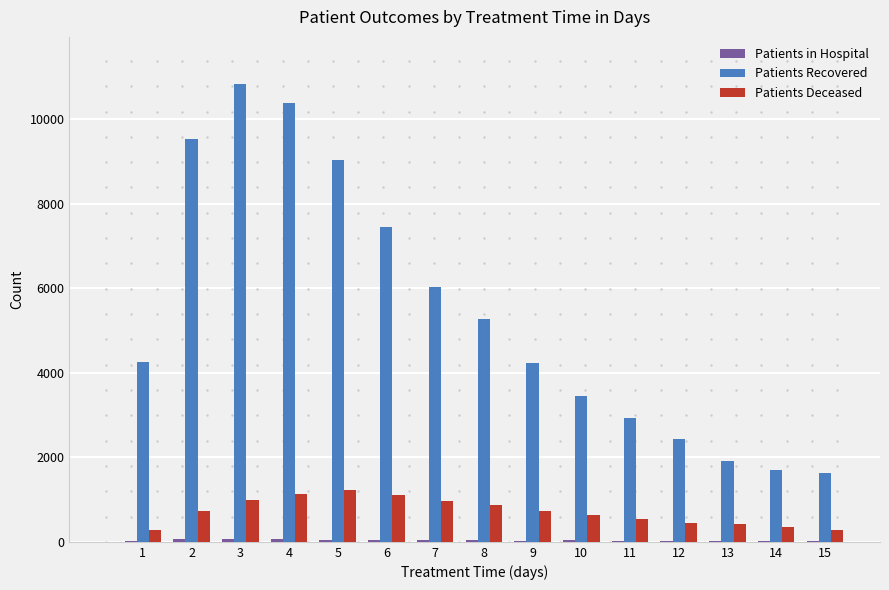

Is the value of Patients Deceased at 1 greater than the value of Patients Recovered at 8?

No